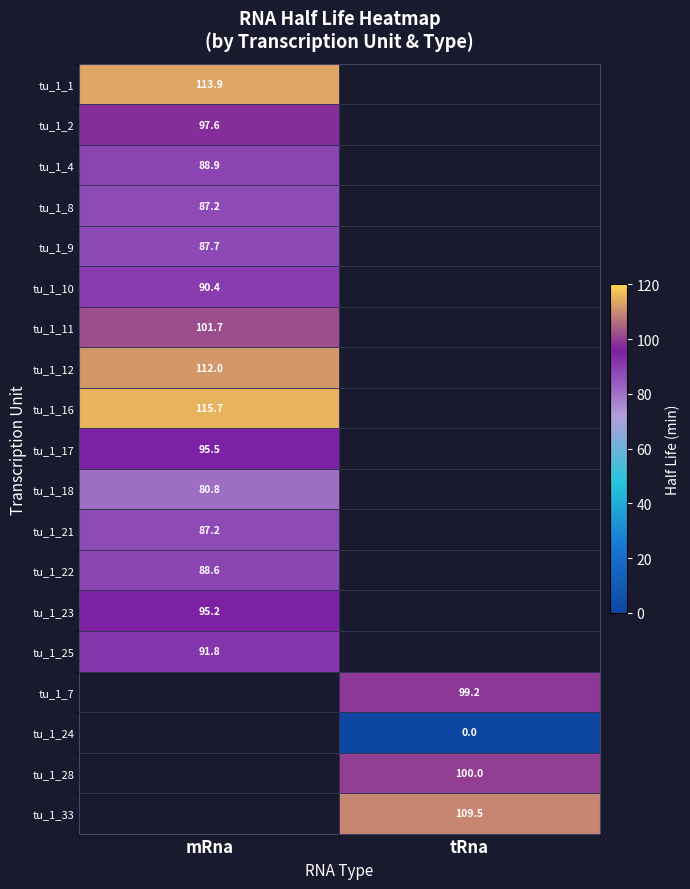

Is the value of tu_1_33 at tRna greater than the value of tu_1_11 at mRna?

Yes